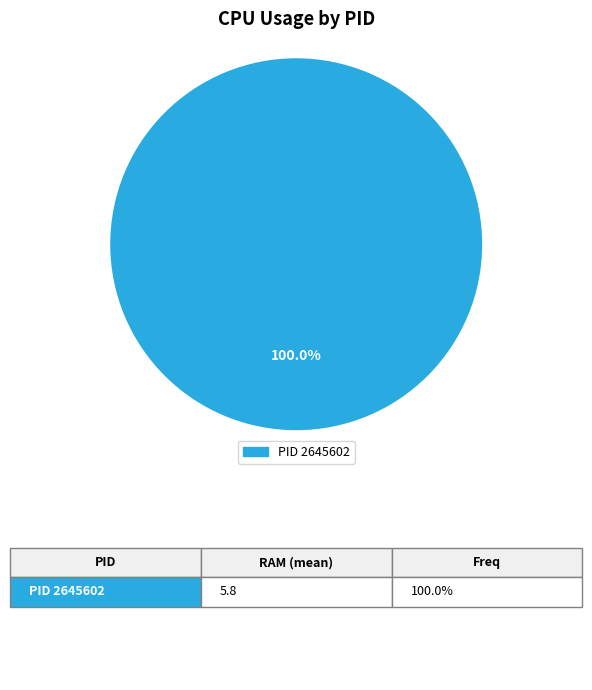

Is there a majority slice in this chart?

Yes